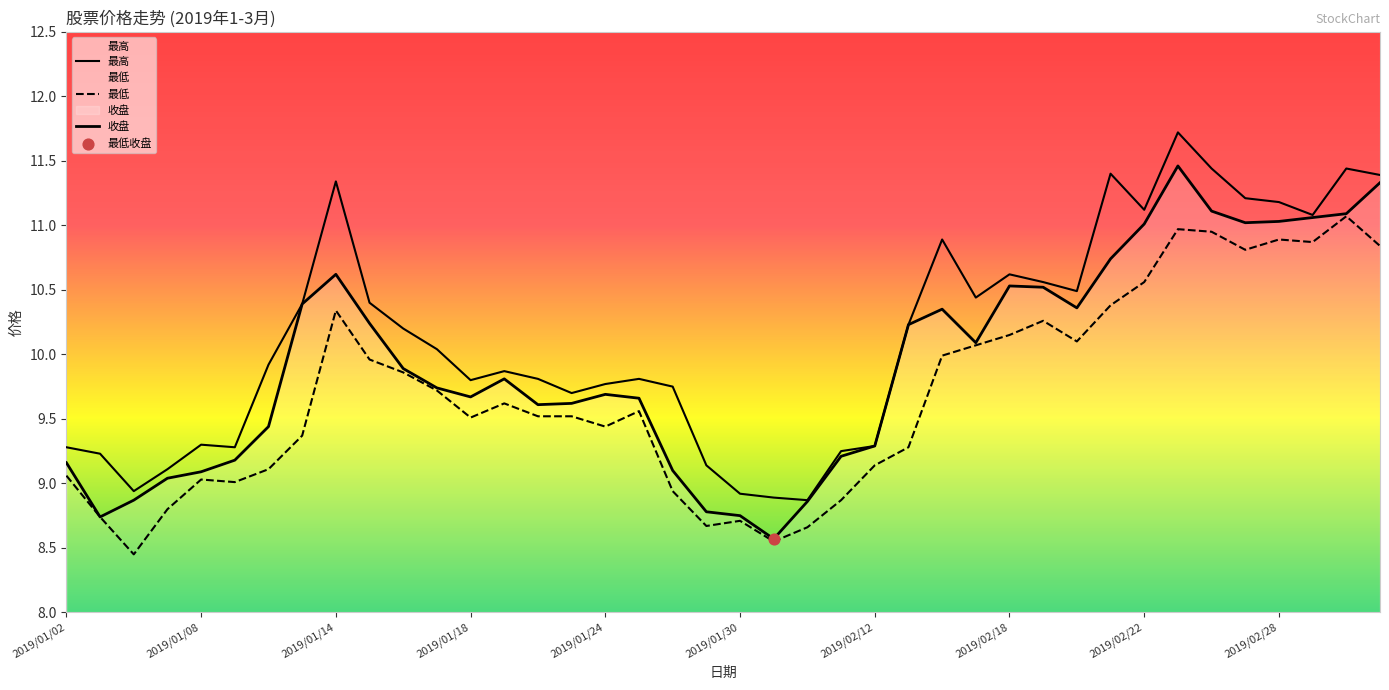

At how many categories does at least one series exceed 11?

10